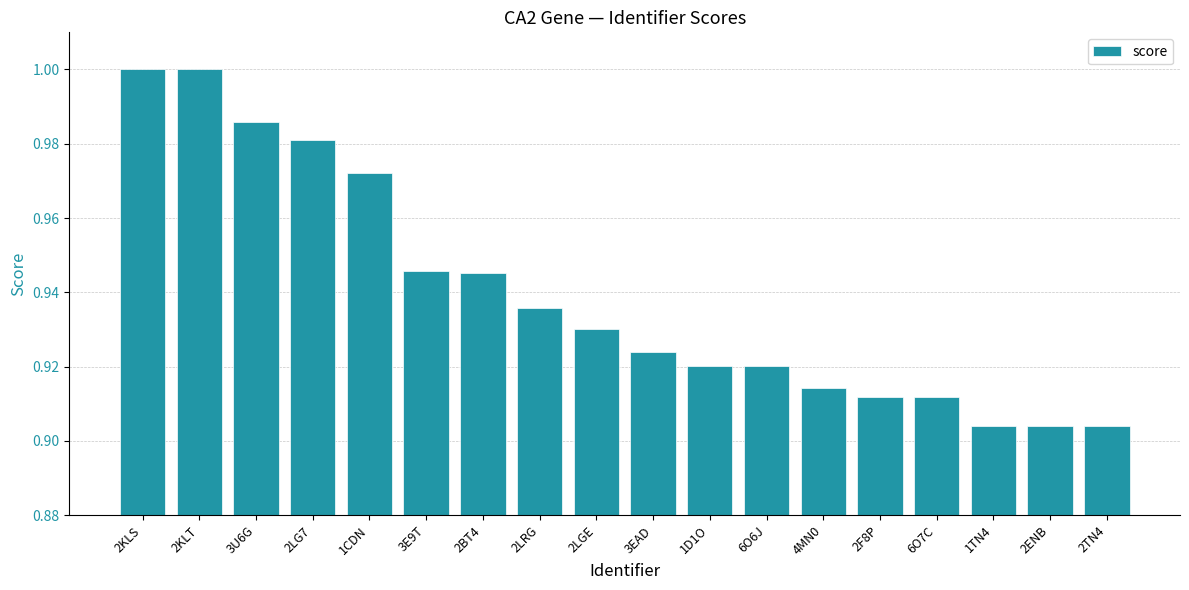

What is the label of the 5th bar from the left?

1CDN